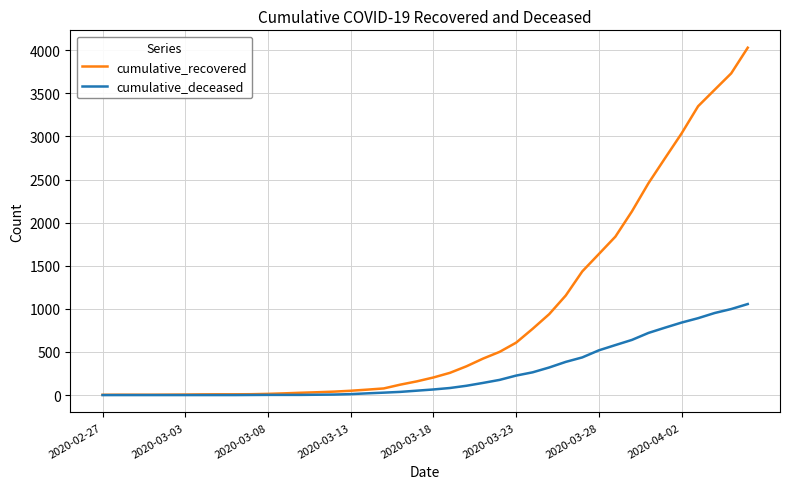

Which series has the largest total across all categories?

cumulative_recovered